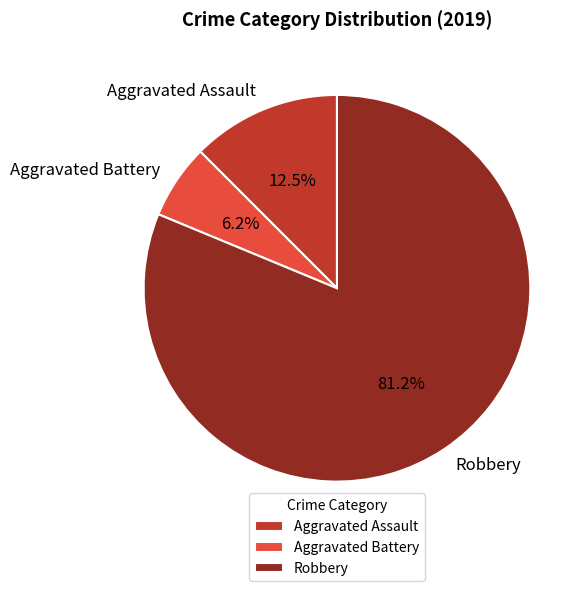

To the nearest percent, what is the combined percentage of Robbery and Aggravated Assault?

94%